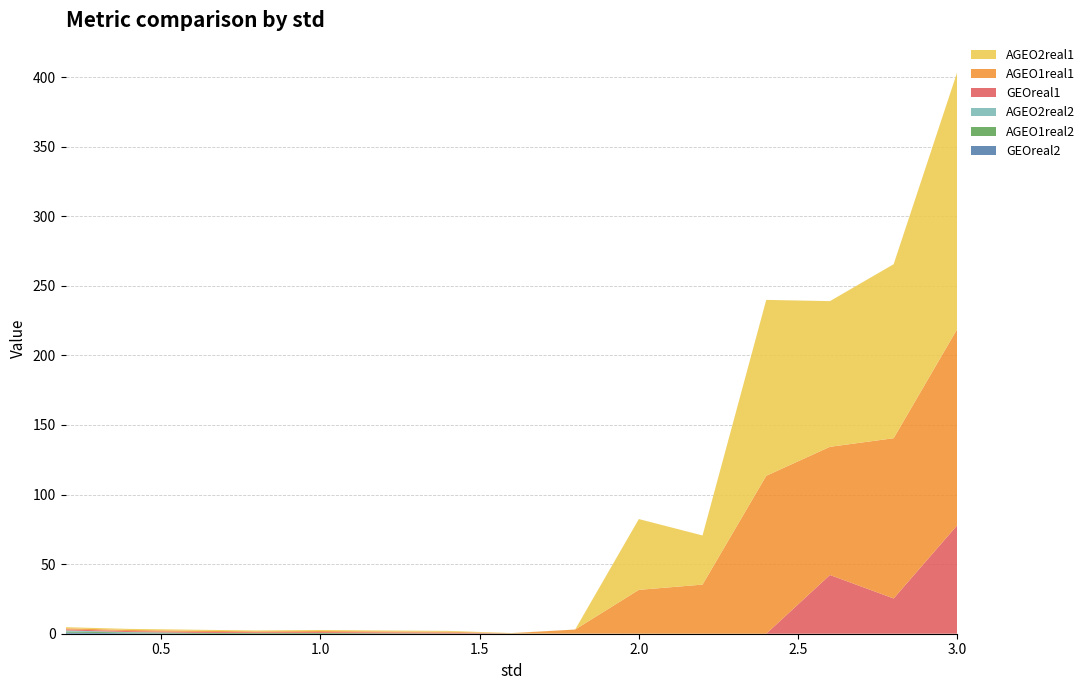

Reading left to right, extract all data points from this chart.

GEOreal2: 0.8	0.4	0.1	0.0	0.0	0.0	0.0	0.0	0.0	0.0	0.0	0.0	0.0	0.0	0.0
AGEO1real2: 0.8	0.5	0.5	0.5	0.5	0.3	0.2	0.1	0.1	0.0	0.0	0.0	0.0	0.0	0.0
AGEO2real2: 0.8	0.3	0.0	0.0	0.0	0.0	0.0	0.0	0.0	0.0	0.0	0.0	0.0	0.0	0.0
GEOreal1: 0.8	0.7	0.7	0.6	0.6	0.6	0.6	0.1	0.0	0.0	0.0	0.0	42.2	25.3	78.0
AGEO1real1: 0.8	0.8	0.8	0.6	0.8	0.7	0.7	0.2	2.9	31.5	35.3	113.5	92.1	115.1	141.0
AGEO2real1: 0.8	0.8	0.7	0.6	0.7	0.7	0.6	0.1	0.0	50.9	35.3	126.4	104.7	125.0	184.7